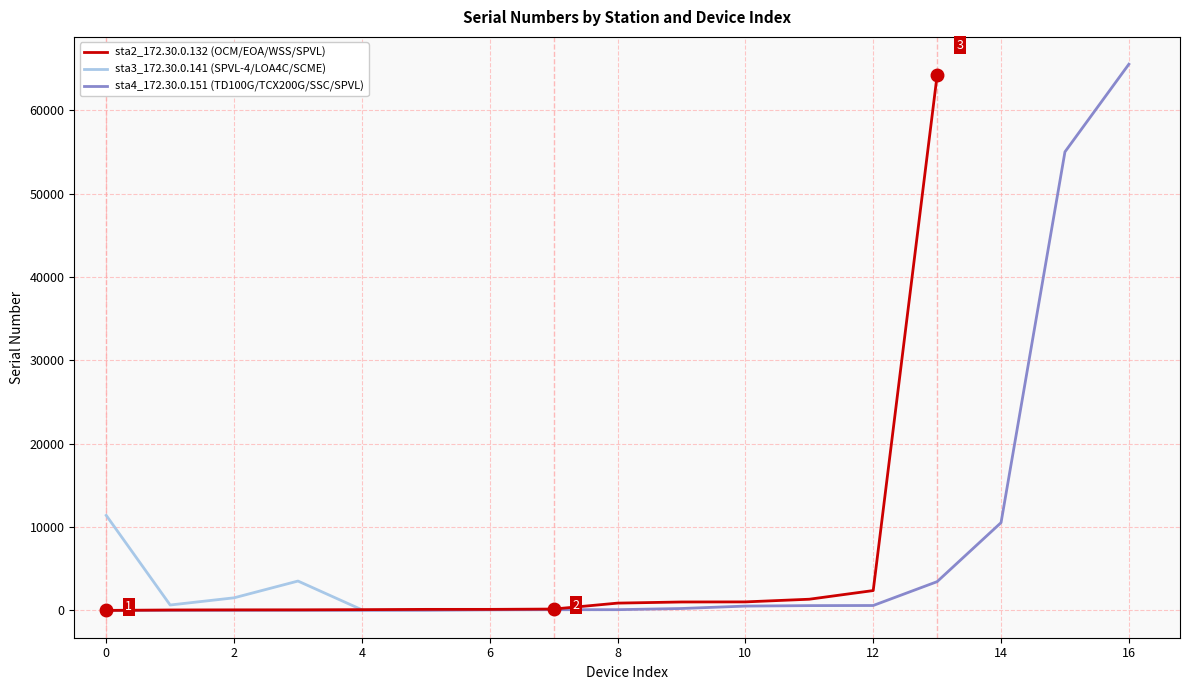

Reading left to right, list all the values displayed in this chart.

0=1	1=51	2=65	3=70	4=92	5=125	6=126	7=164	8=876	9=1012	10=1023	11=1343	12=2382	13=64192